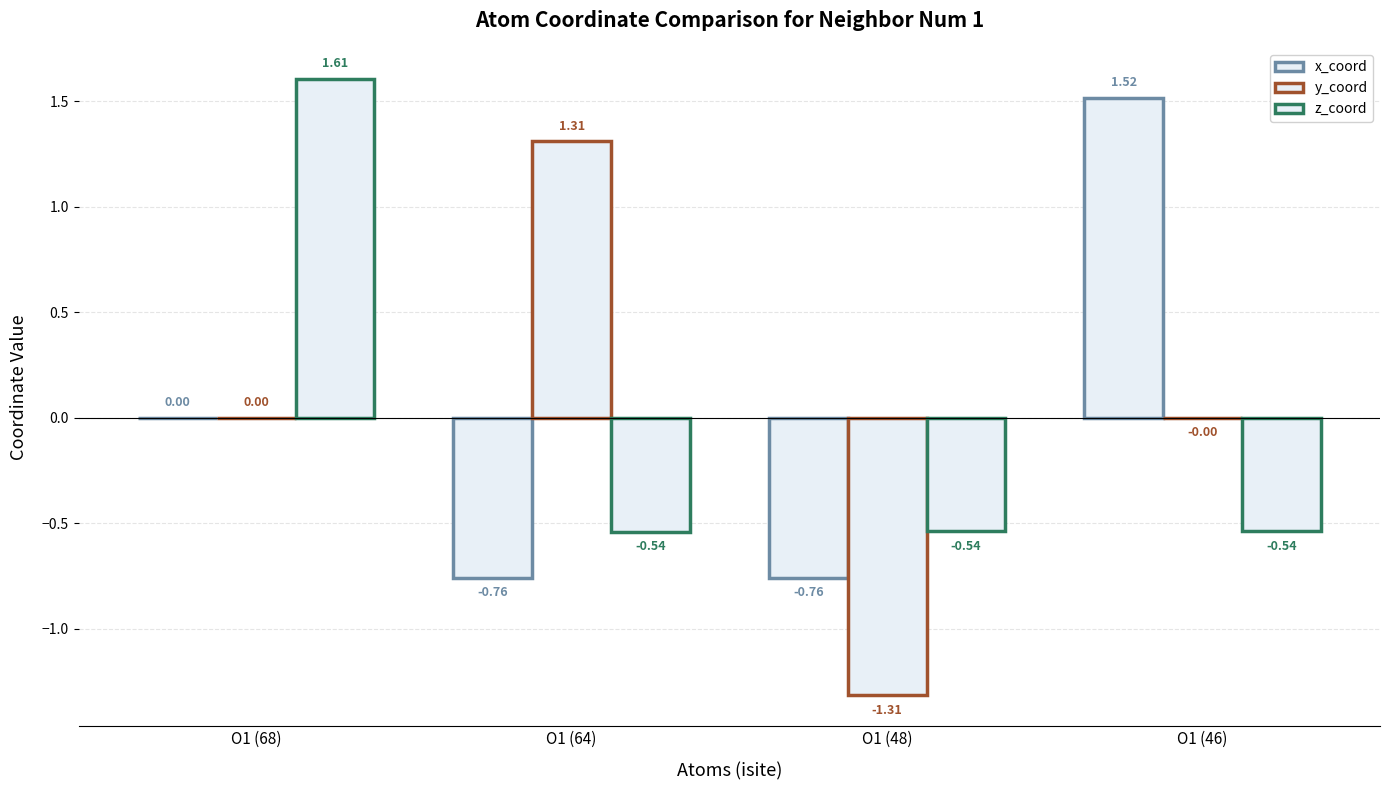

At O1 (46), list the series in order from largest to smallest.

x_coord, y_coord, z_coord